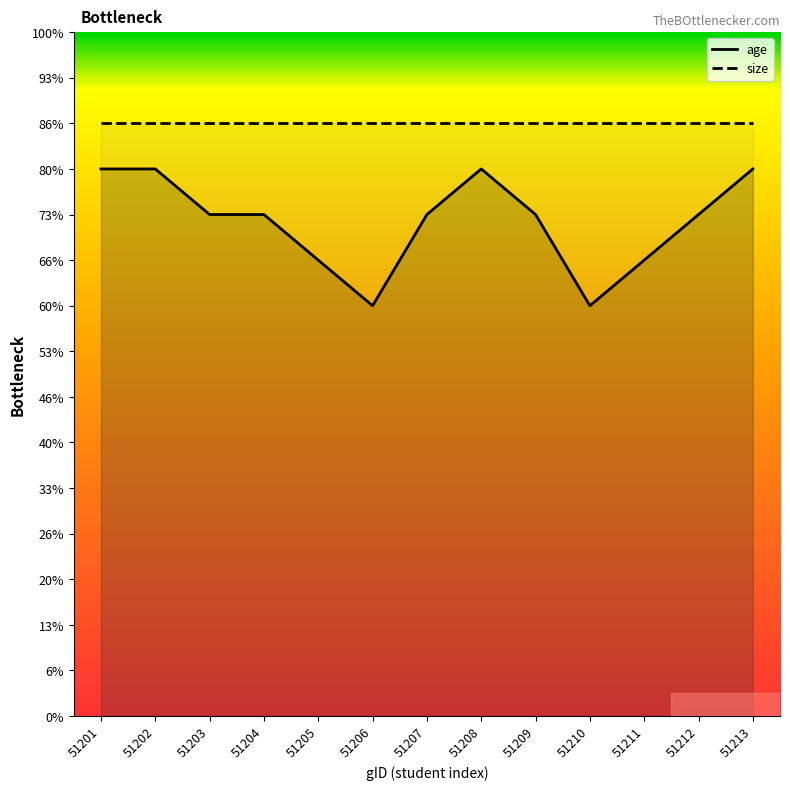

True or false: age and size intersect in this chart.

False